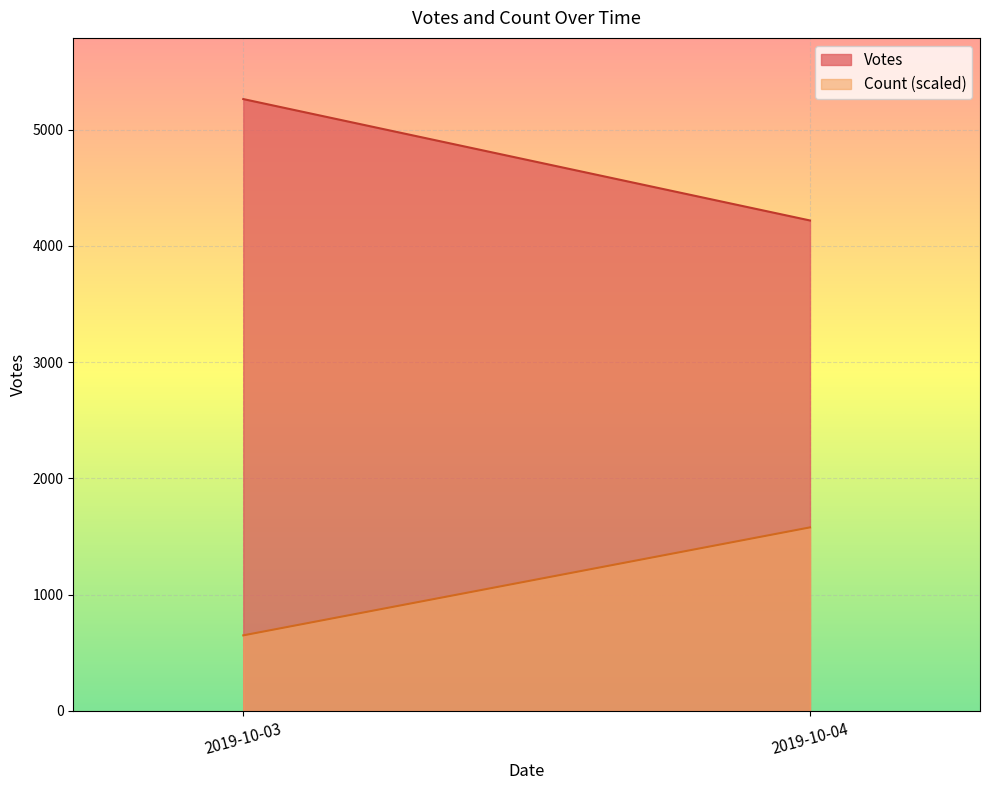

Reading left to right, extract all data points from this chart.

Votes: 5262.0	4218.0
Count (scaled): 650.0	1578.6